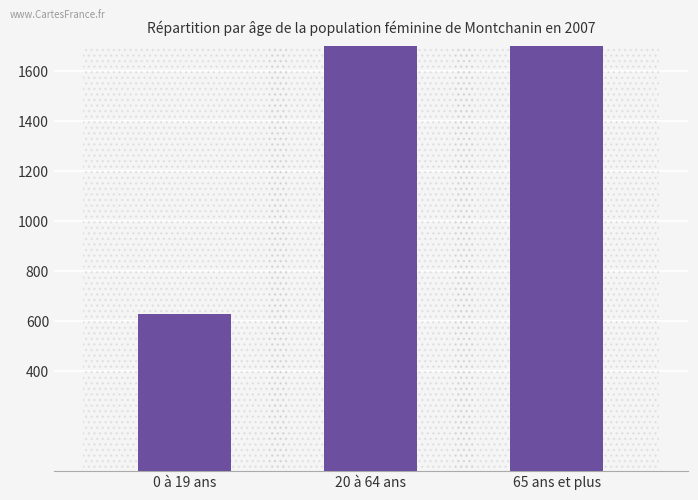

Reading right to left, extract all data points from this chart.

65 ans et plus=5220	20 à 64 ans=21600	0 à 19 ans=630